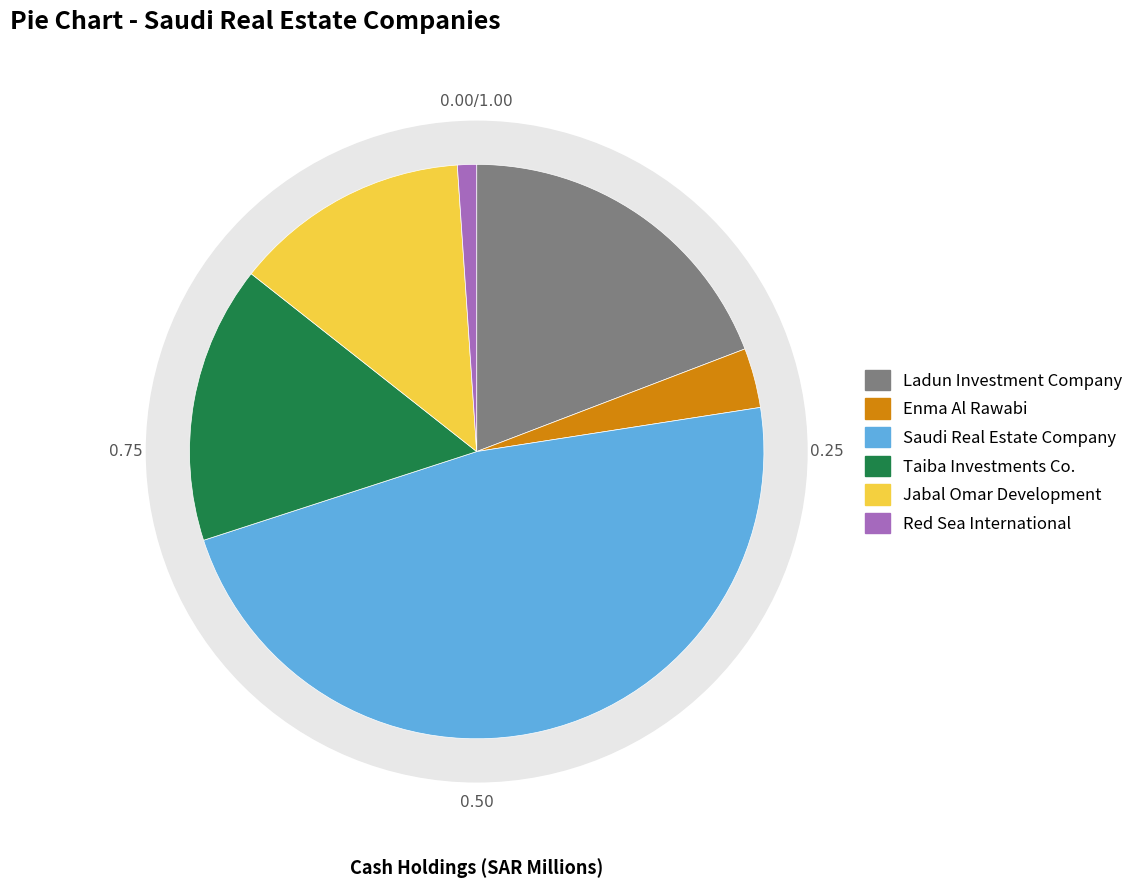

How many slices are in this pie chart?

6